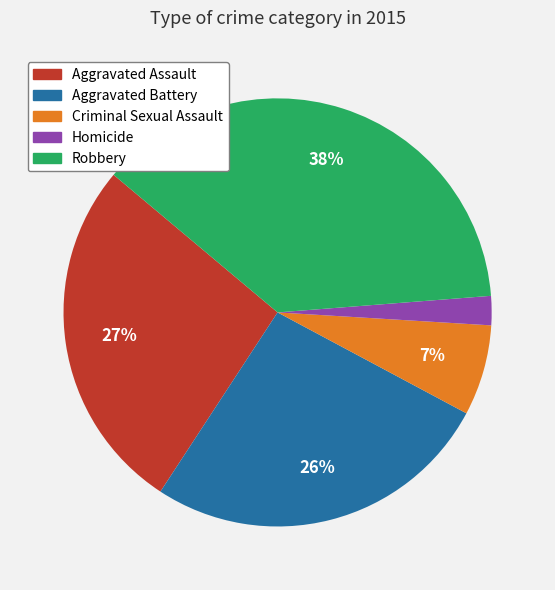

To the nearest percent, what is the combined percentage of Aggravated Battery and Criminal Sexual Assault?

33%